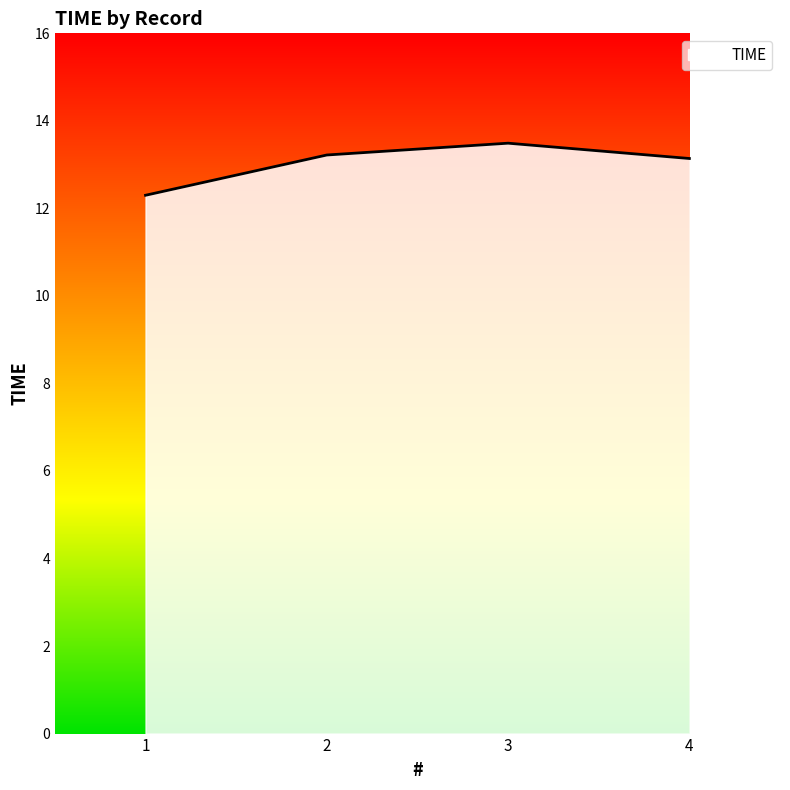

What is the ratio of the value at 1 to the value at 3?

0.9